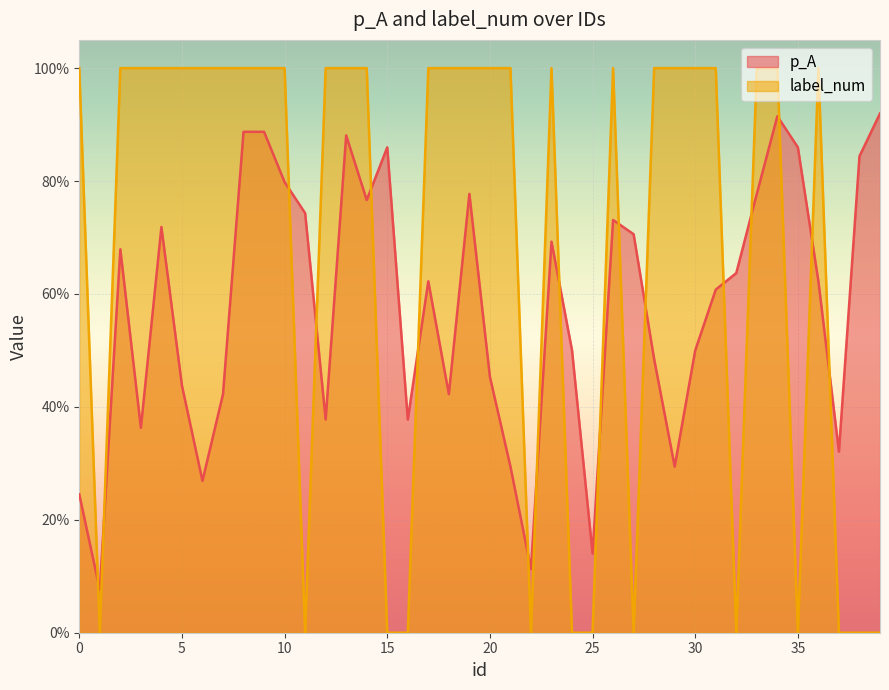

Which series has the largest total across all categories?

label_num